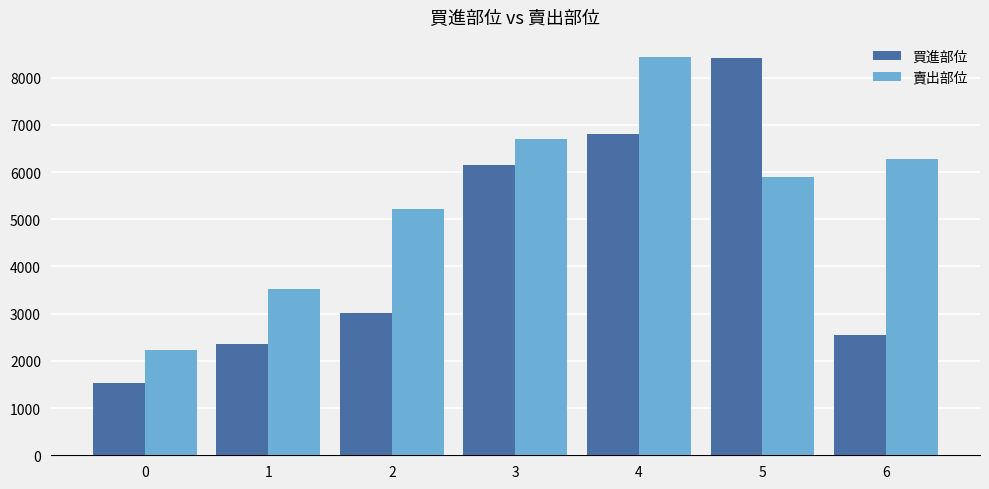

Which series has the largest total across all categories?

賣出部位